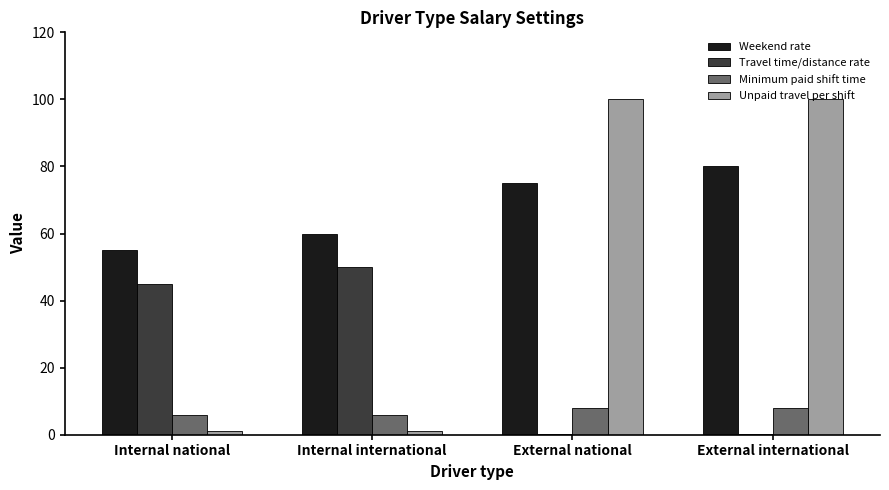

Which series has the largest total across all categories?

Weekend rate